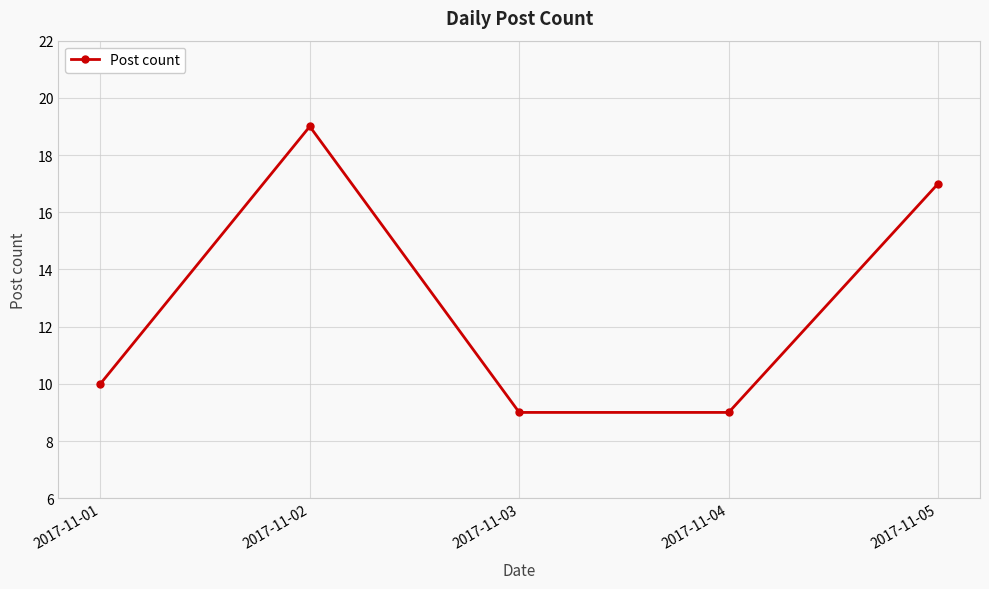

Which has a higher value, 2017-11-03 or 2017-11-01?

2017-11-01